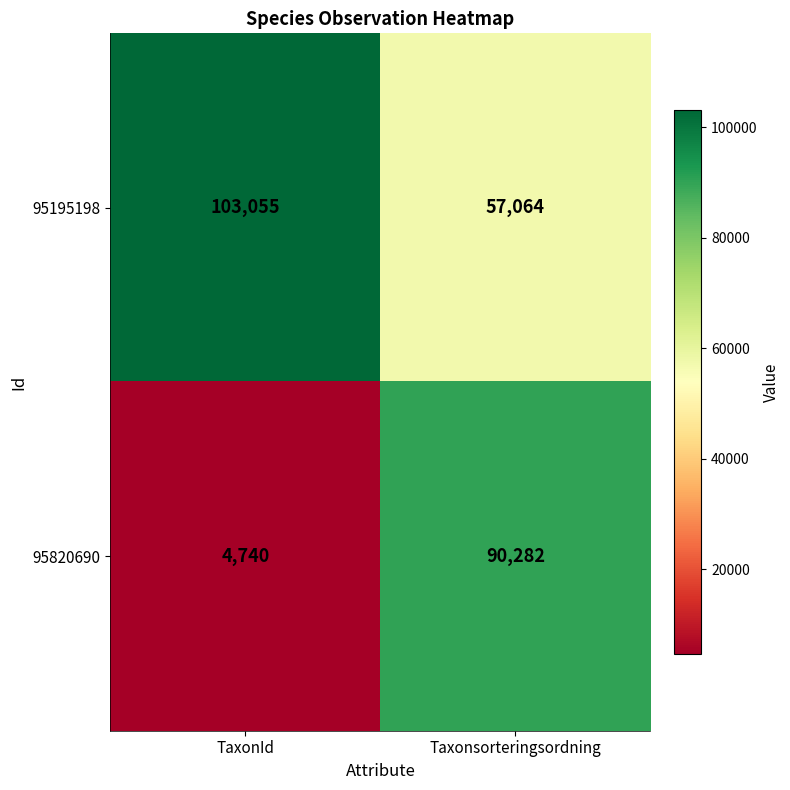

Reading left to right, transcribe all the data shown in this chart.

95195198: TaxonId=103055	Taxonsorteringsordning=57064
95820690: TaxonId=4740	Taxonsorteringsordning=90282